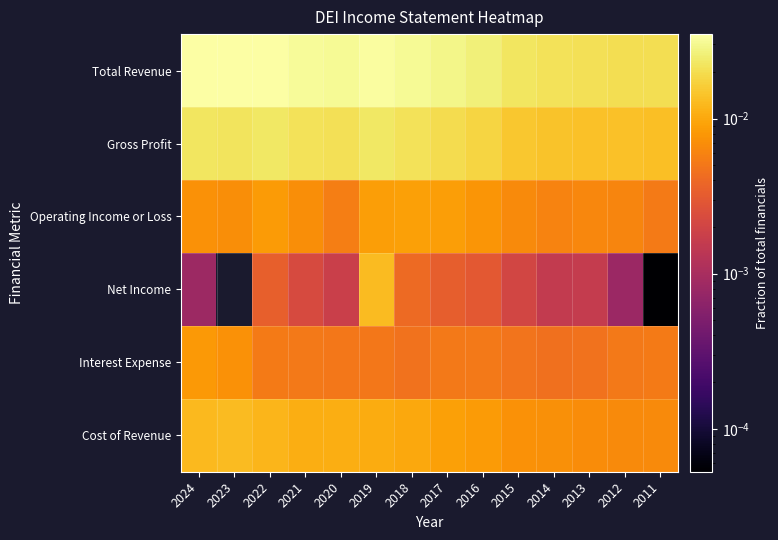

What is the total value across all series at 2020?

0.1